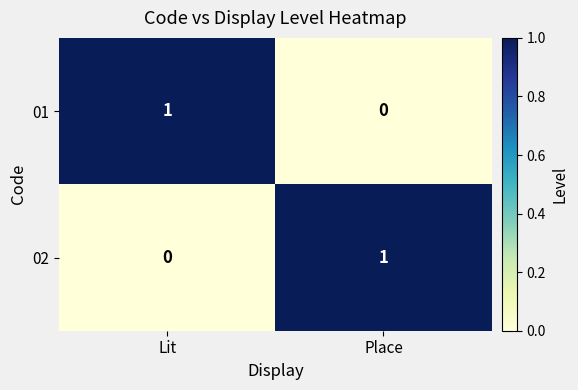

Rank the categories by 02 value from highest to lowest.

Place, Lit